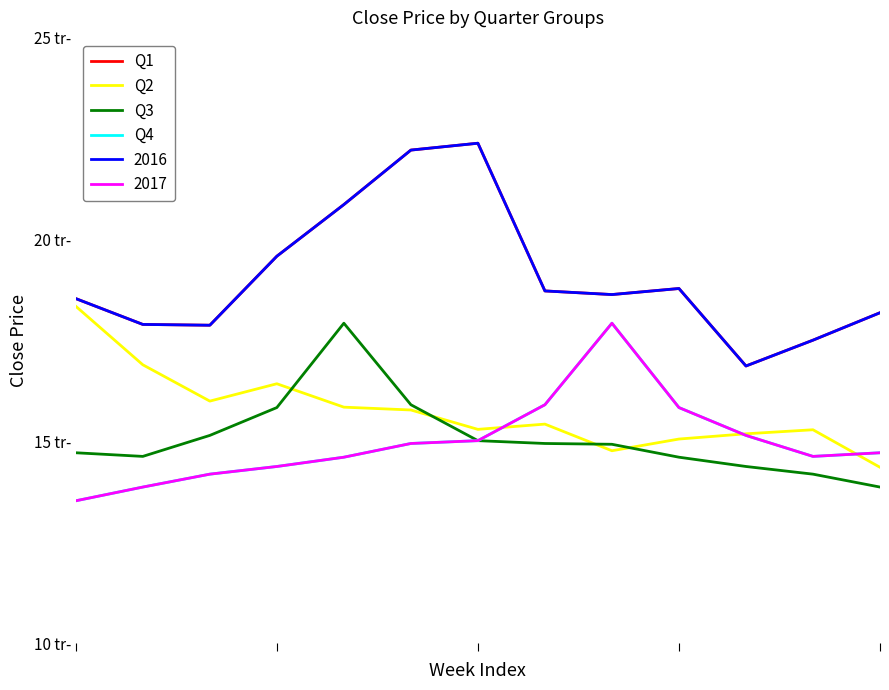

In Q2, how many points are higher than both neighbors (excluding endpoints)?

3